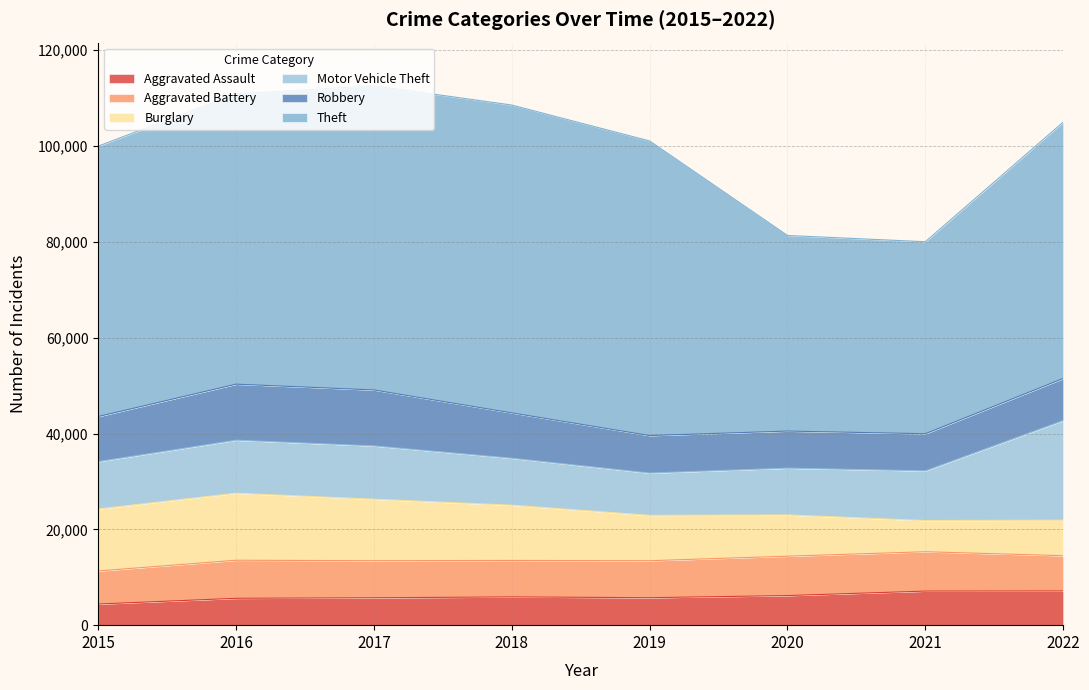

True or false: Theft has more than 1 interior local peaks.

False